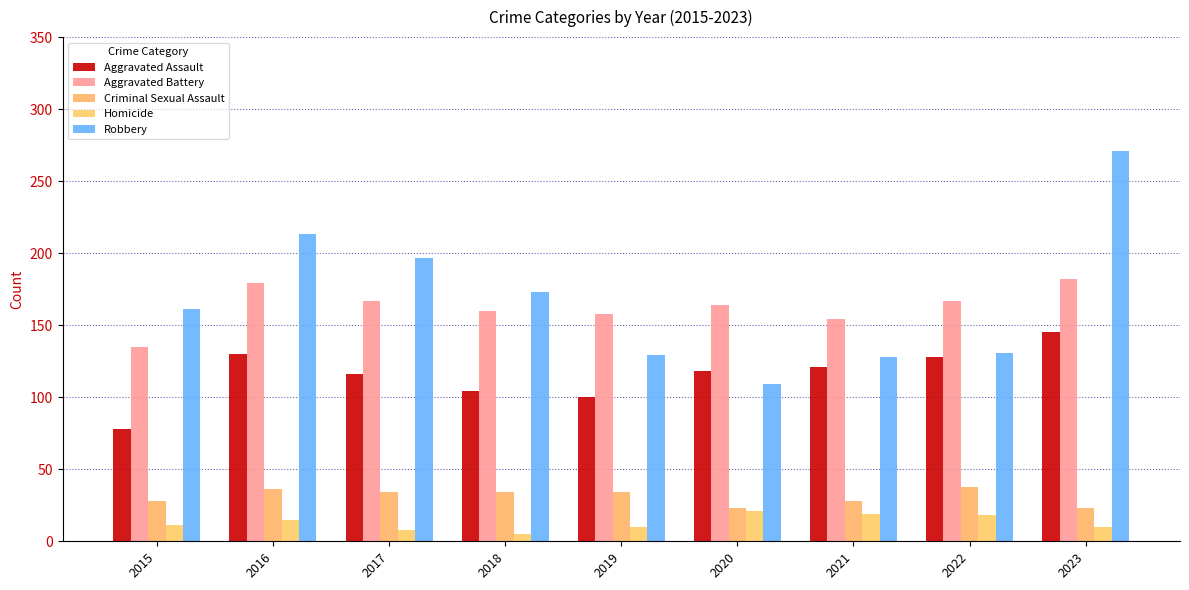

At which label is Homicide closest to 13?

2015